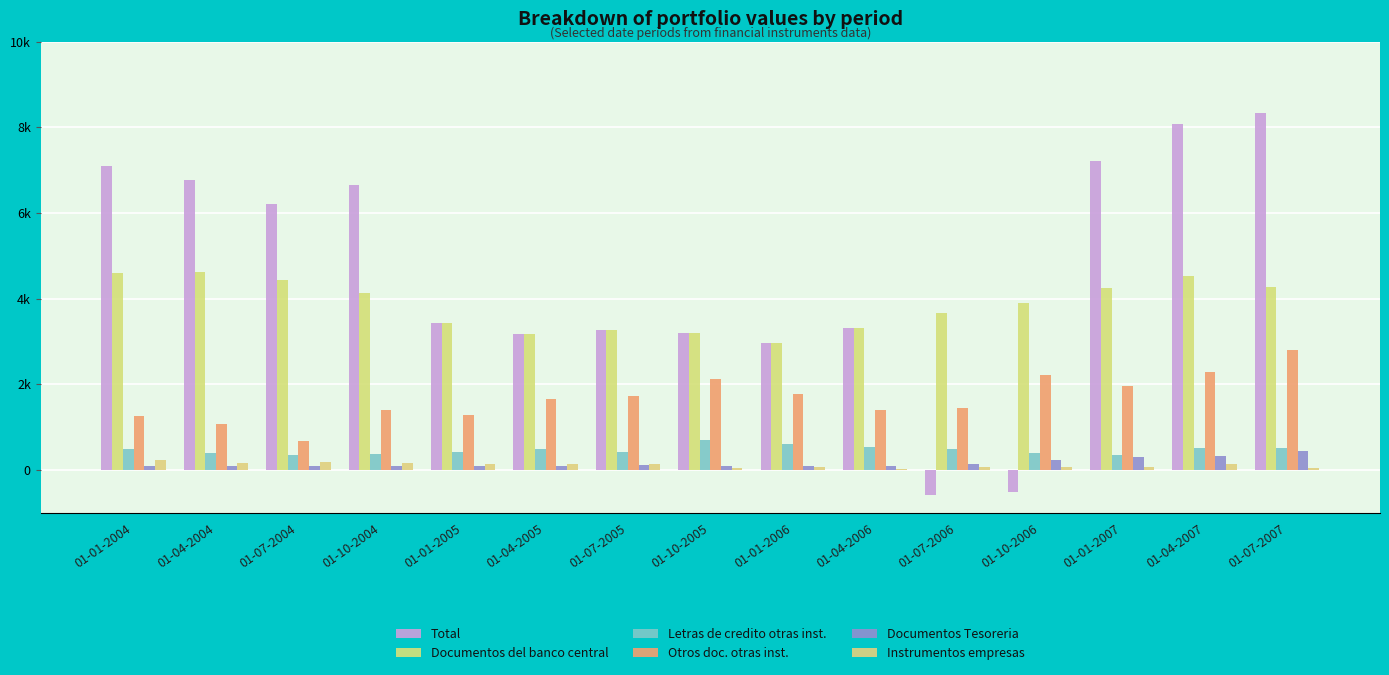

What are all the series names shown in the legend?

Total, Documentos del banco central, Letras de credito otras inst., Otros doc. otras inst., Documentos Tesoreria, Instrumentos empresas